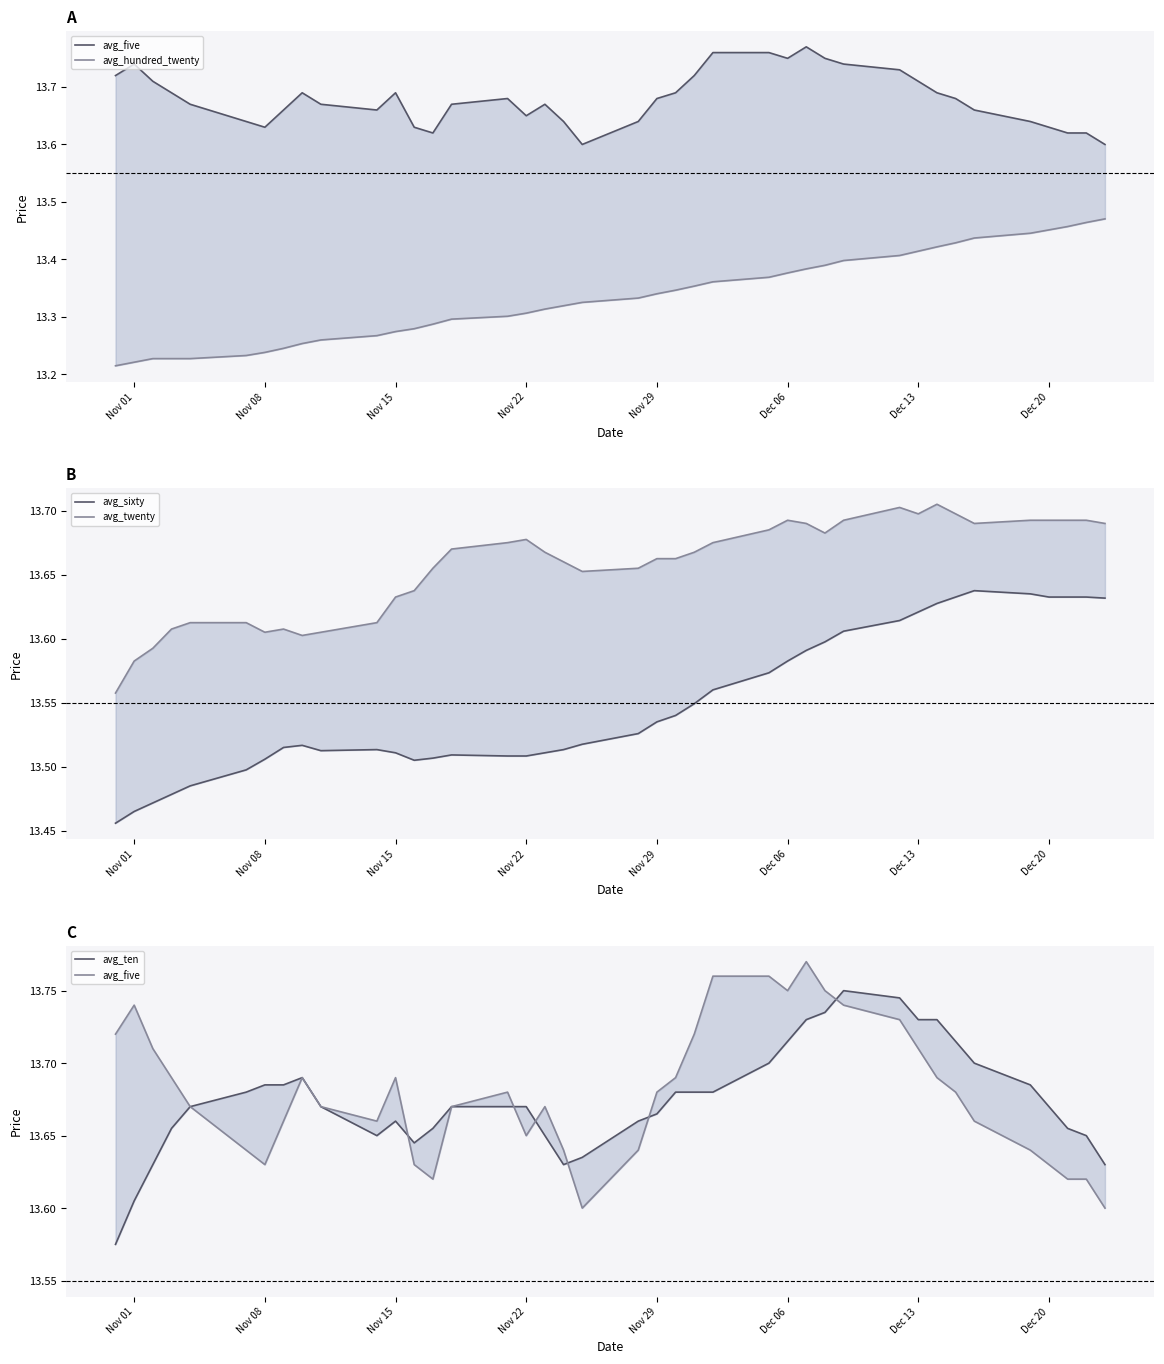

True or false: avg_sixty and avg_twenty intersect in this chart.

False